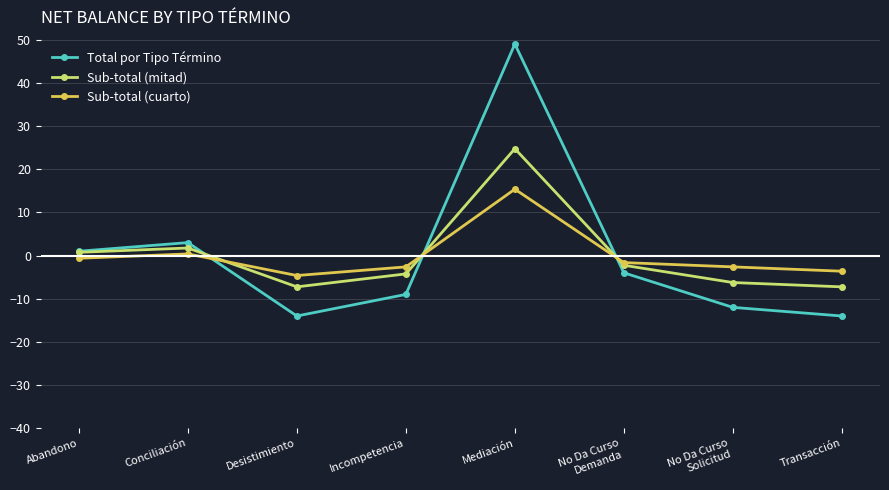

How many data points in Sub-total (mitad) are less than -2?

5